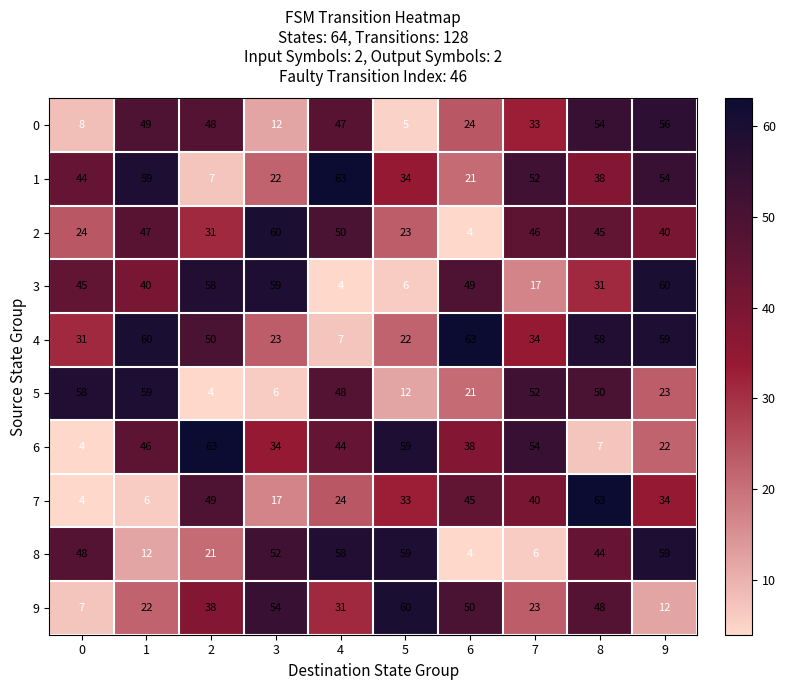

List the labels in order of 3 value, largest first.

9, 3, 2, 6, 0, 1, 8, 7, 5, 4